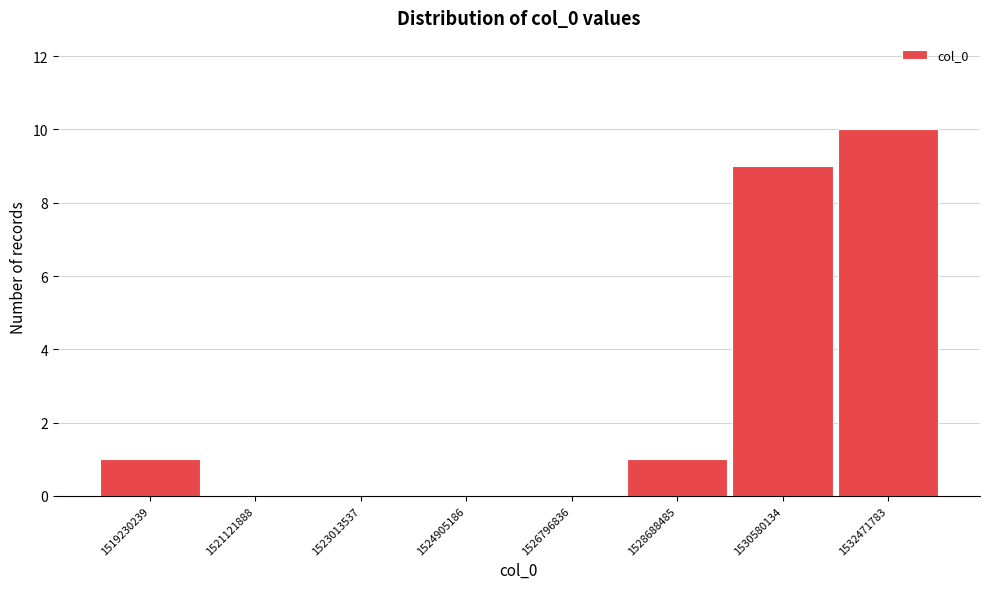

Reading left to right, transcribe all the data shown in this chart.

1519230239=1	1521121888=0	1523013537=0	1524905186=0	1526796836=0	1528688485=1	1530580134=9	1532471783=10